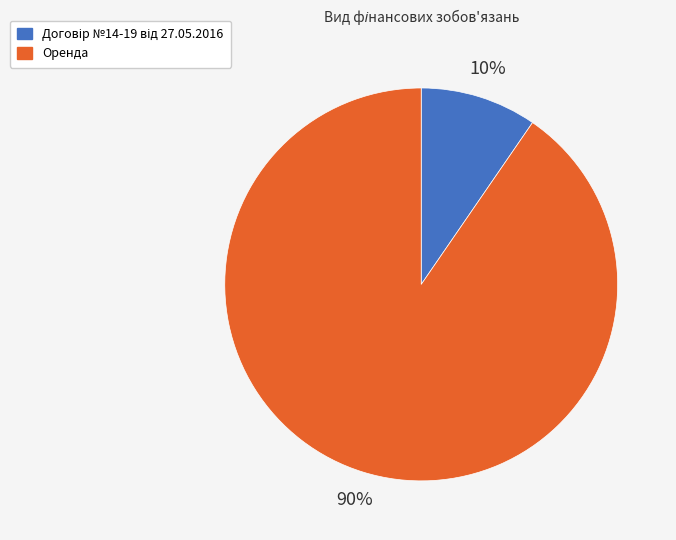

Which slice represents more than half of the pie?

Оренда